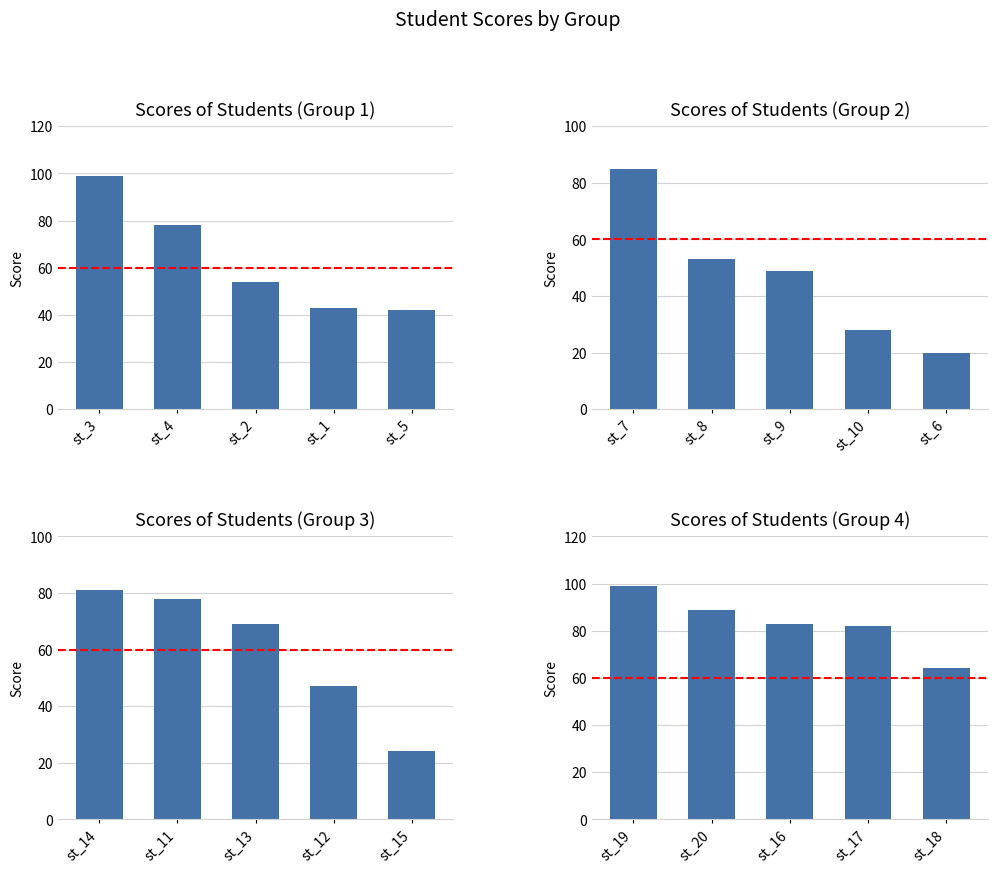

Is it true that the value at st_17 is 32?

False